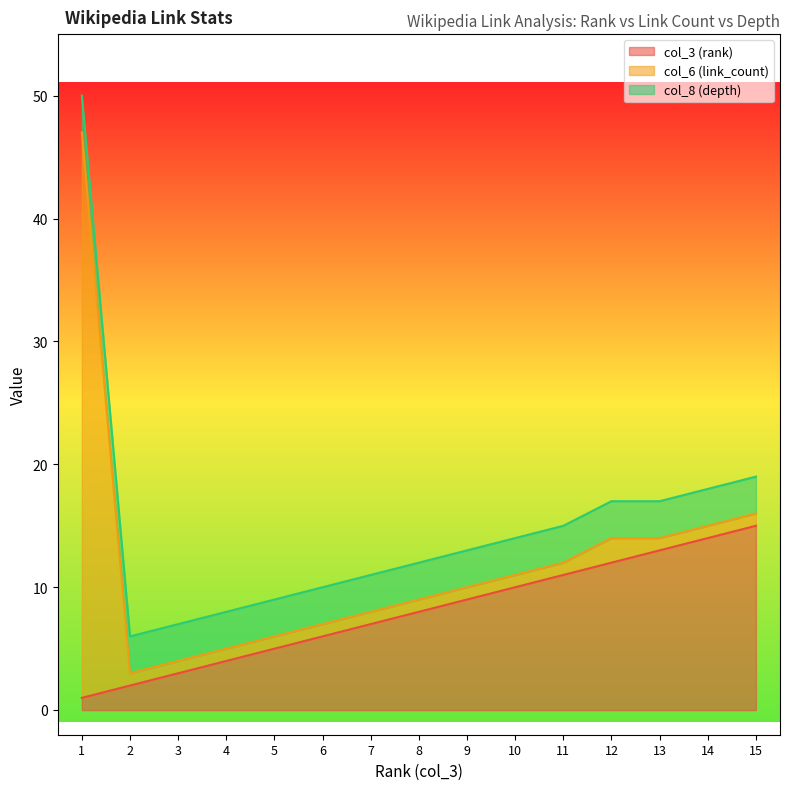

At how many categories does at least one series exceed 28?

1